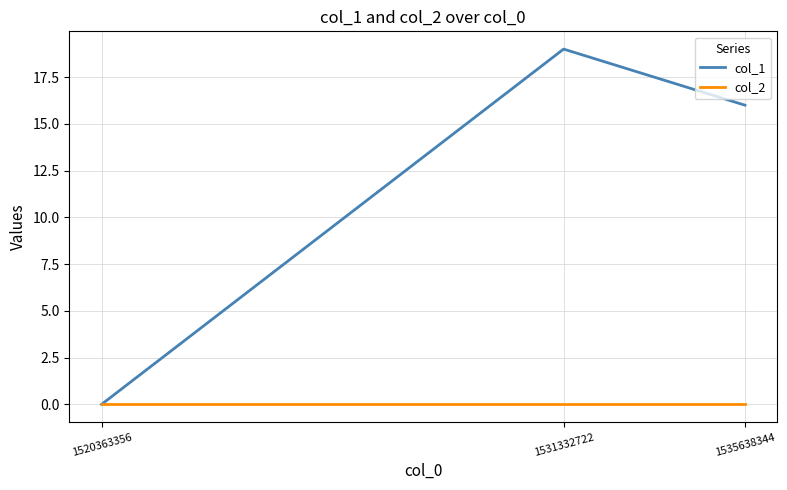

Is the value of col_1 at 1535638344 greater than the value of col_2 at 1531332722?

Yes